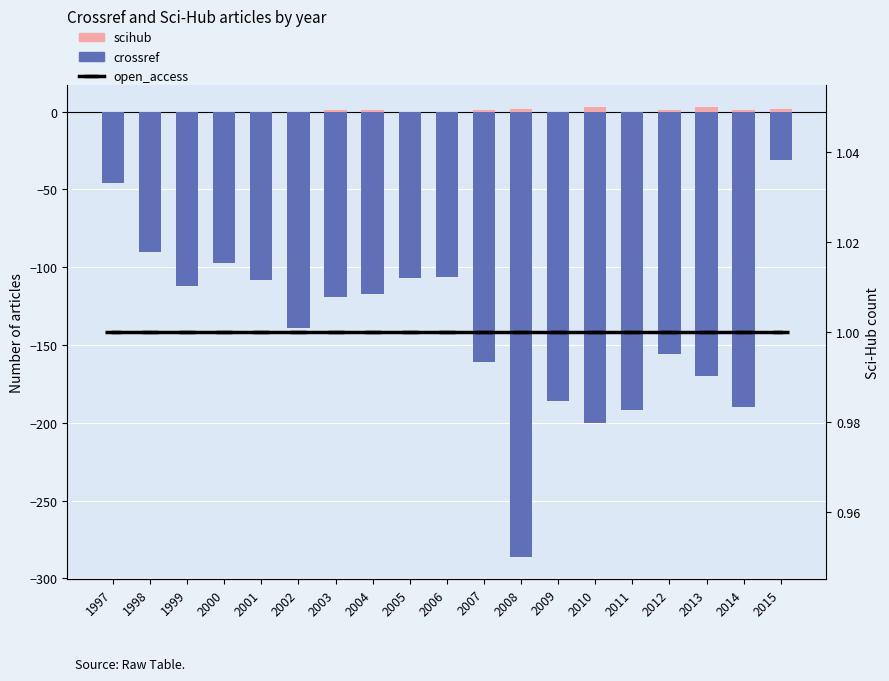

Rank the categories by scihub value from highest to lowest.

2010, 2013, 2008, 2015, 2003, 2004, 2007, 2012, 2014, 1997, 1998, 1999, 2000, 2001, 2002, 2005, 2006, 2009, 2011